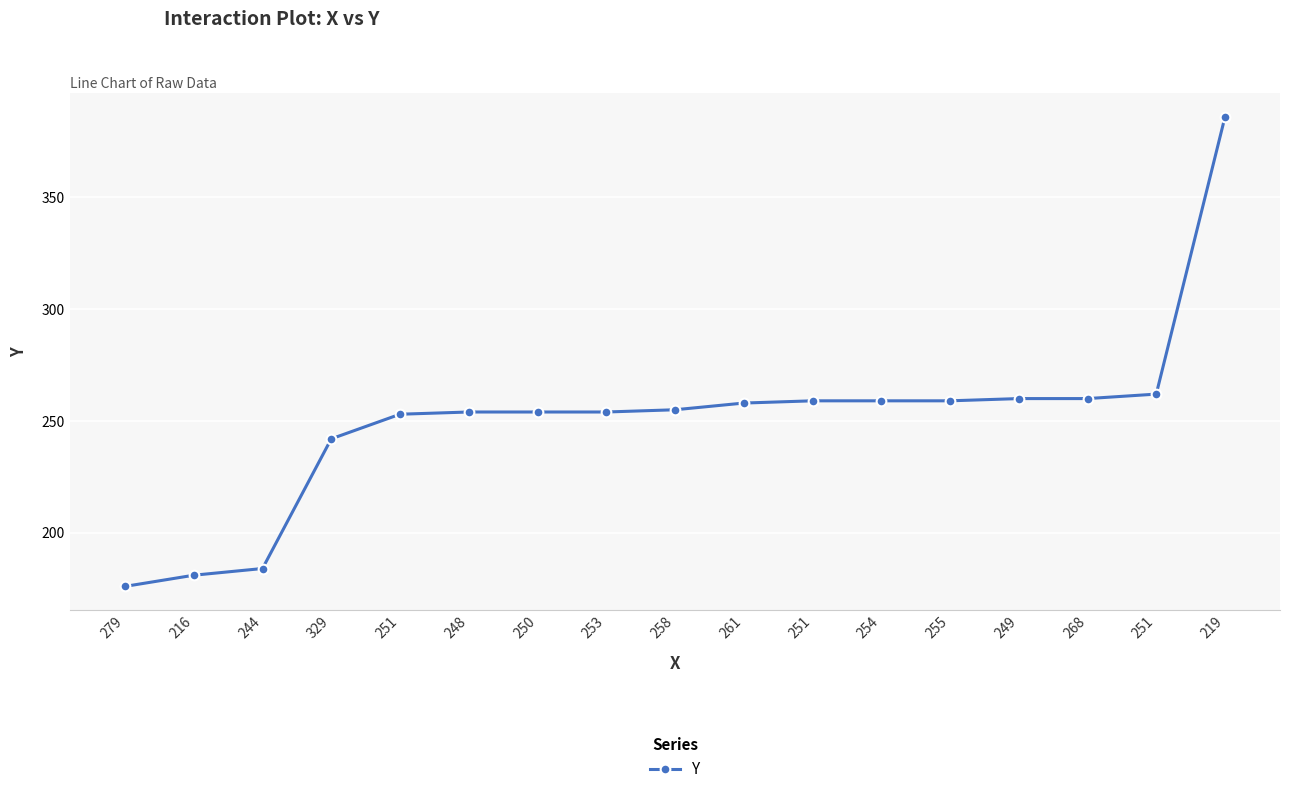

The value at 249 is 156. True or false?

False